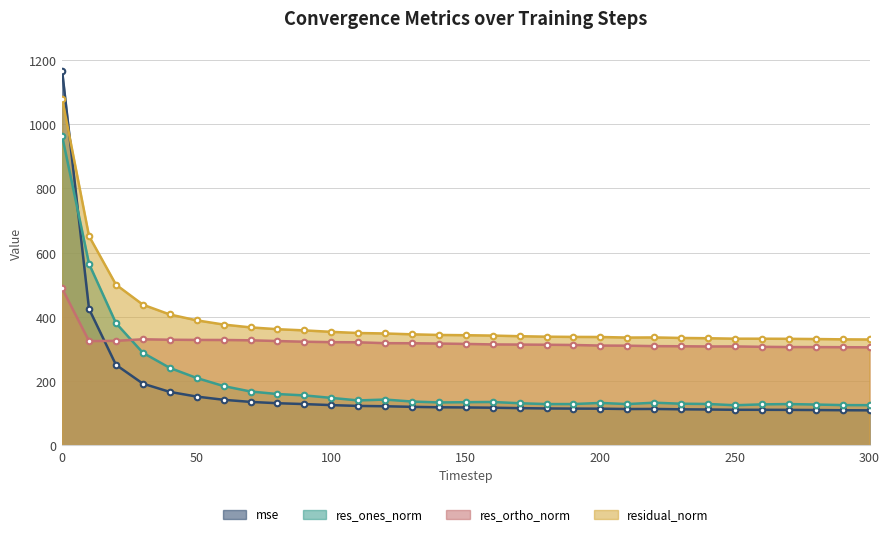

How many values in the mse series are below 117?

15